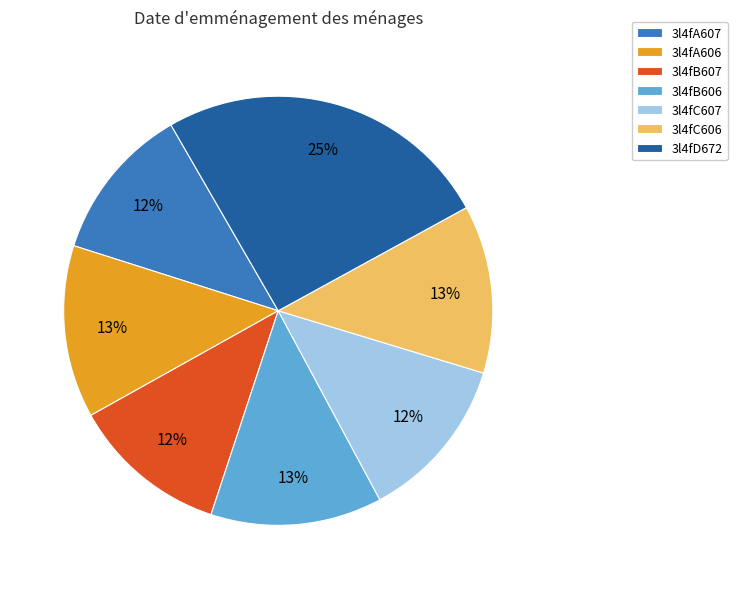

True or false: 3l4fA606 accounts for 13% of the total.

True